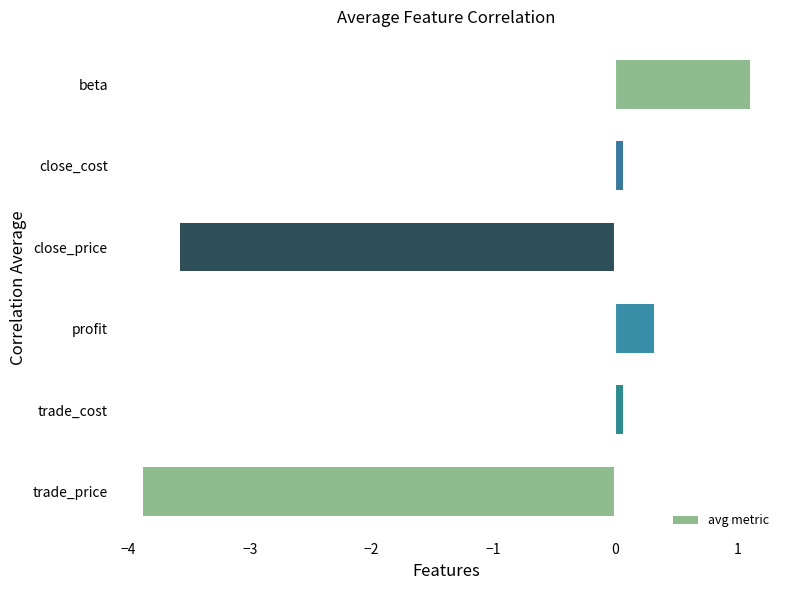

Which has a higher value, close_price or close_cost?

close_cost